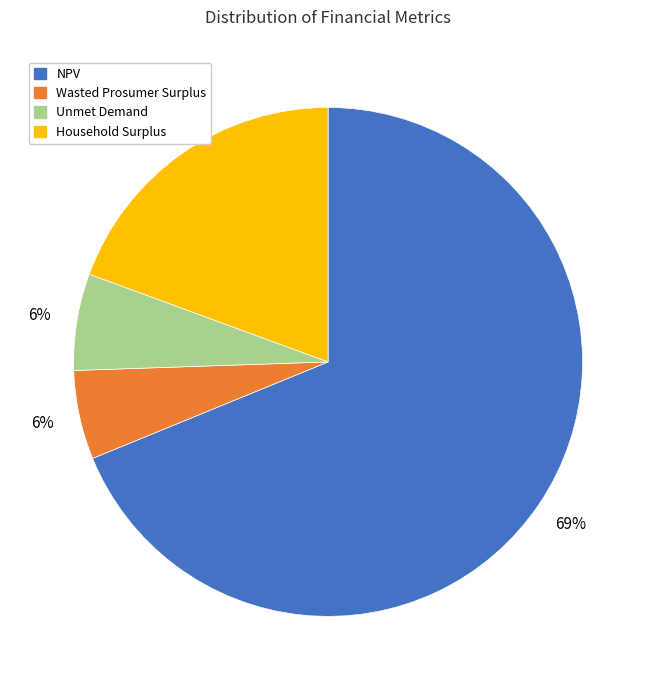

Between Unmet Demand and NPV, which is larger?

NPV